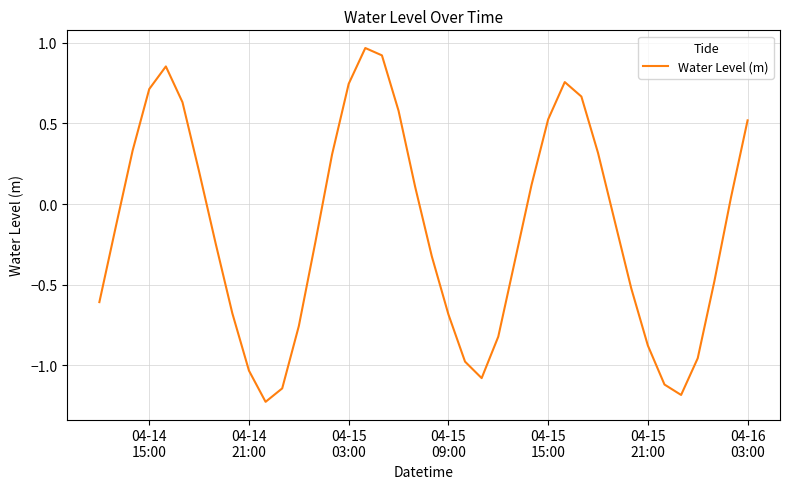

What is the difference between the maximum and minimum values?

2.2